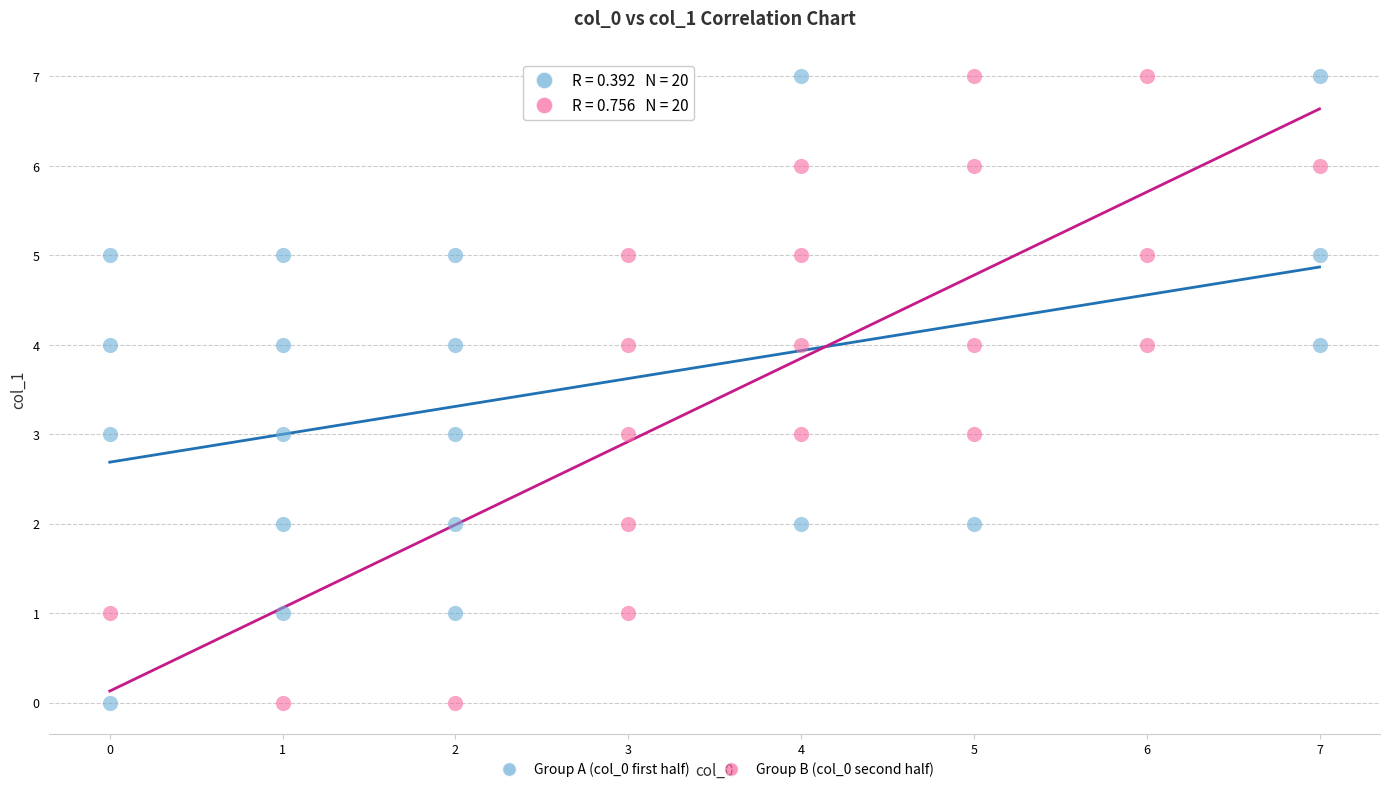

What are all the series names shown in the legend?

Group A (col_0 first half), Group B (col_0 second half)